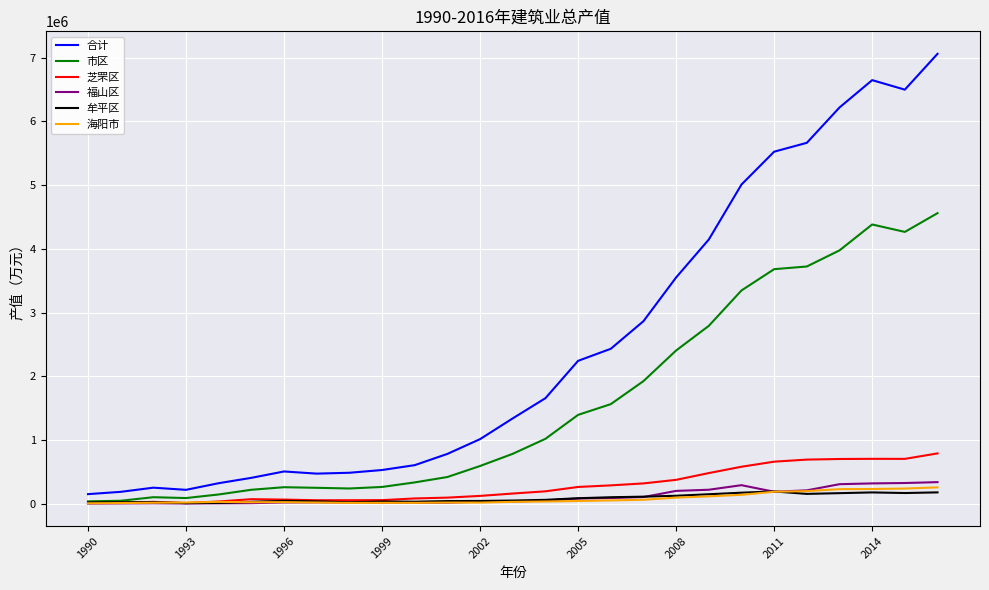

What is the difference between the maximum and minimum values in the 海阳市 series?

249929.0